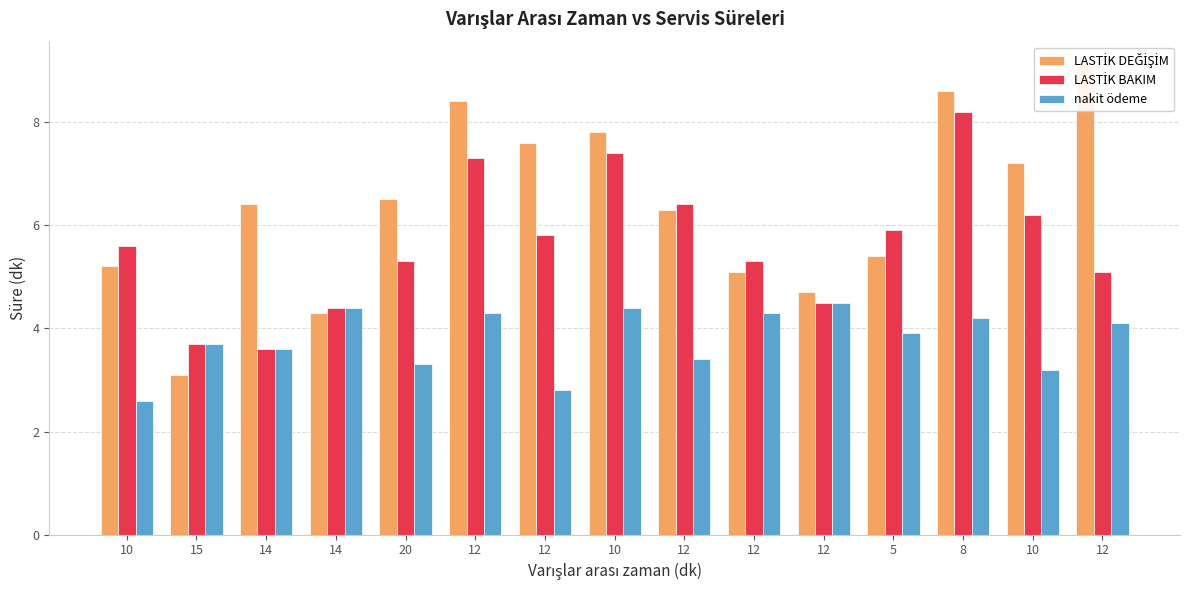

List the series in order of their overall mean, lowest first.

nakit ödeme, LASTİK BAKIM, LASTİK DEĞİŞİM